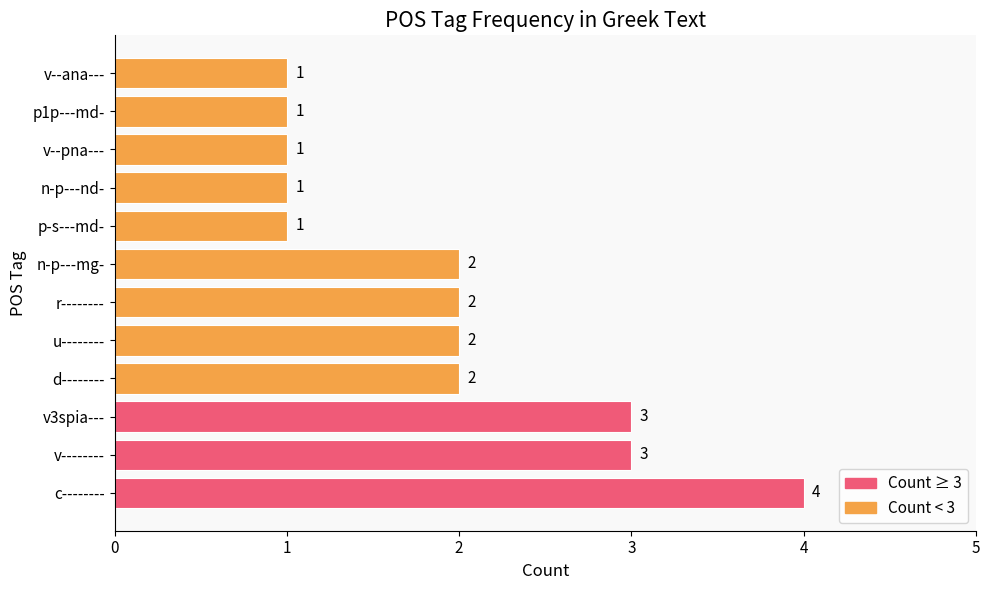

Which label corresponds to the largest value in the chart?

c--------